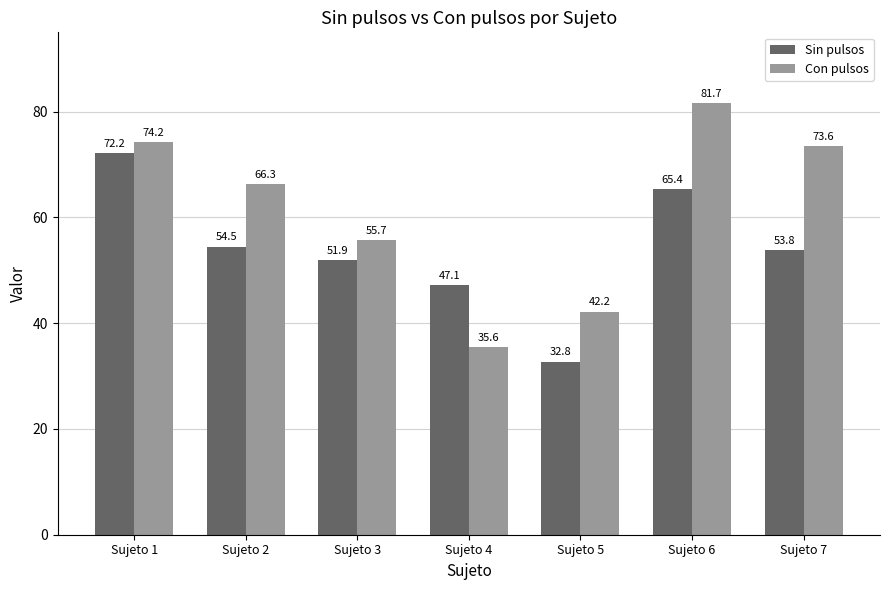

Rank the categories by Sin pulsos value from lowest to highest.

Sujeto 5, Sujeto 4, Sujeto 3, Sujeto 7, Sujeto 2, Sujeto 6, Sujeto 1